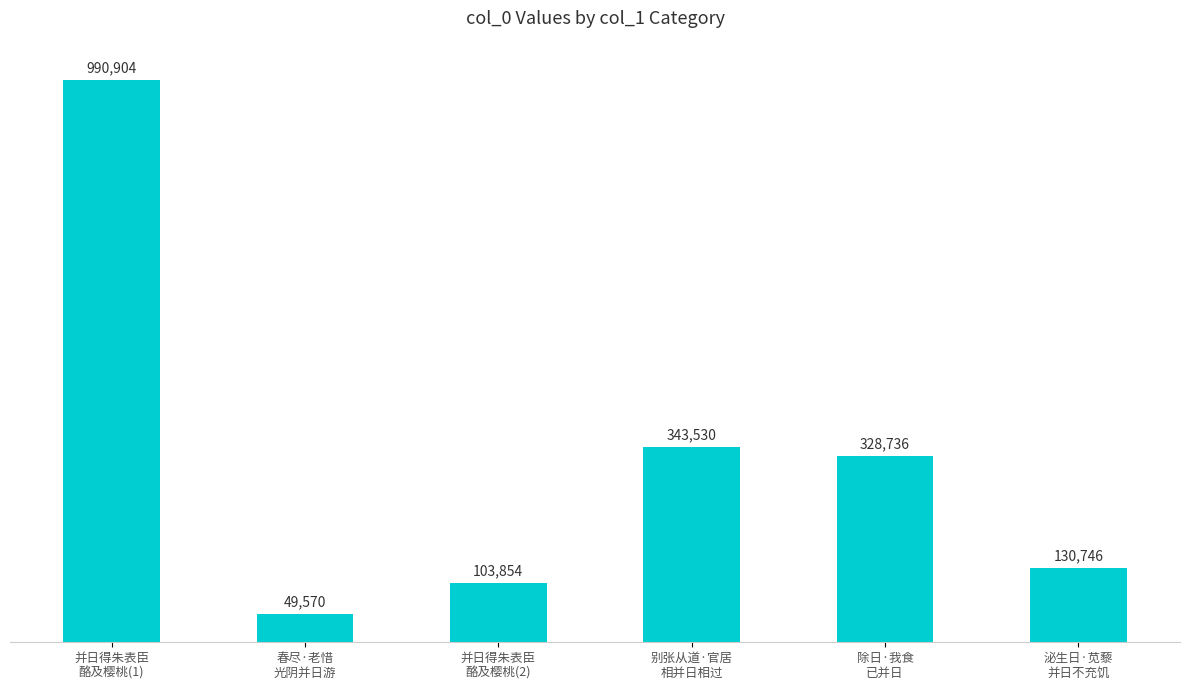

At which label does the data first exceed 328736?

并日得朱表臣
酪及樱桃(1)